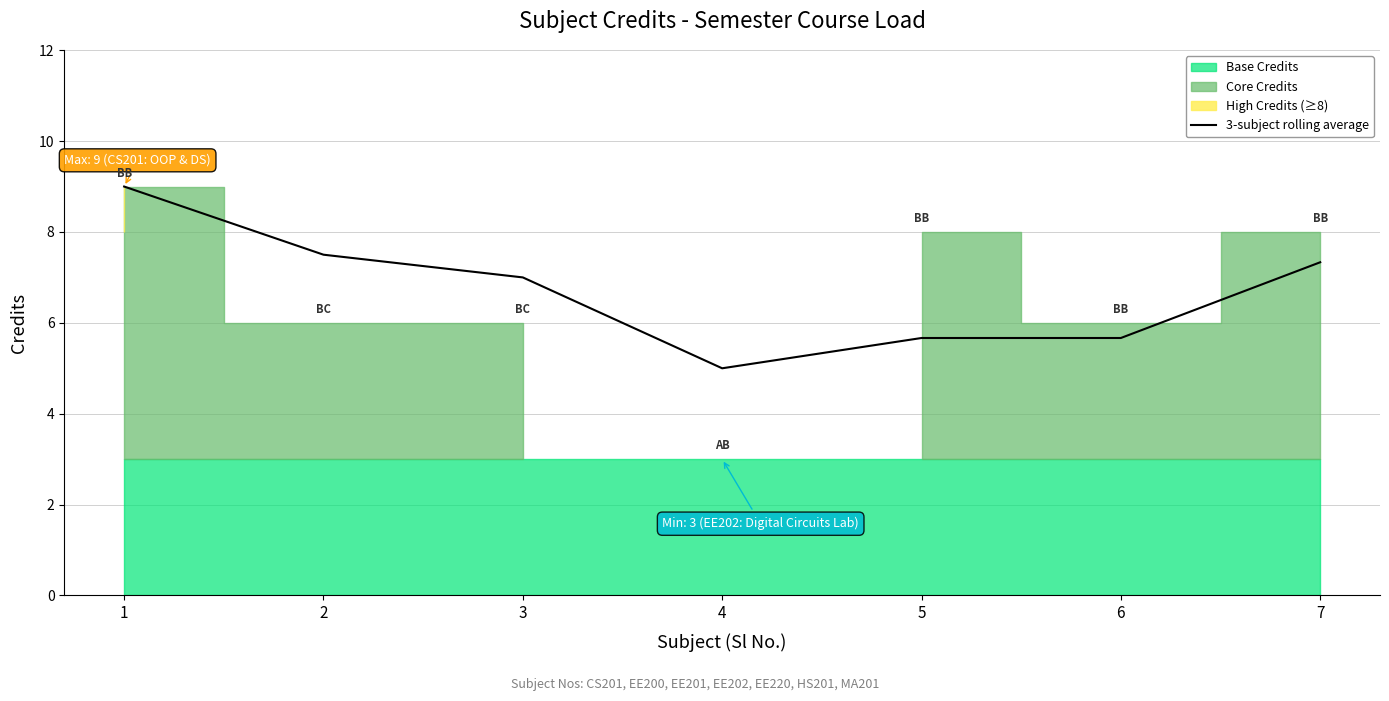

Reading left to right, extract all data points from this chart.

9.0	7.5	7.0	5.0	5.7	5.7	7.3